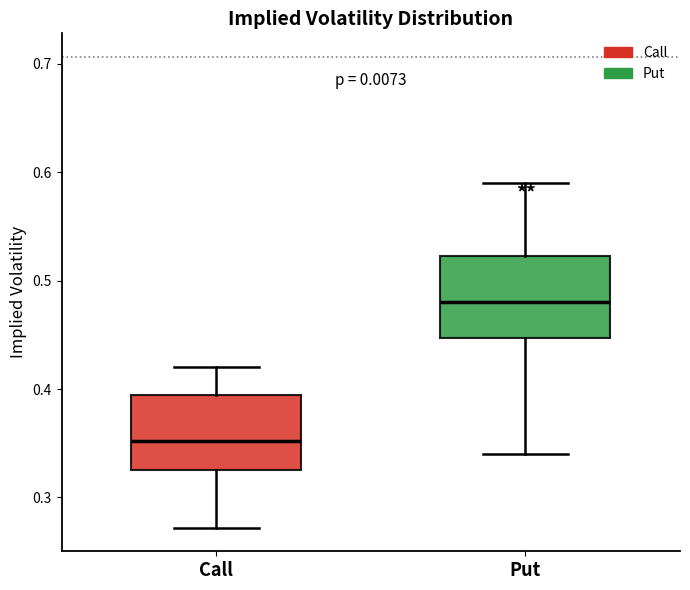

Which box's median line is the lowest?

Call